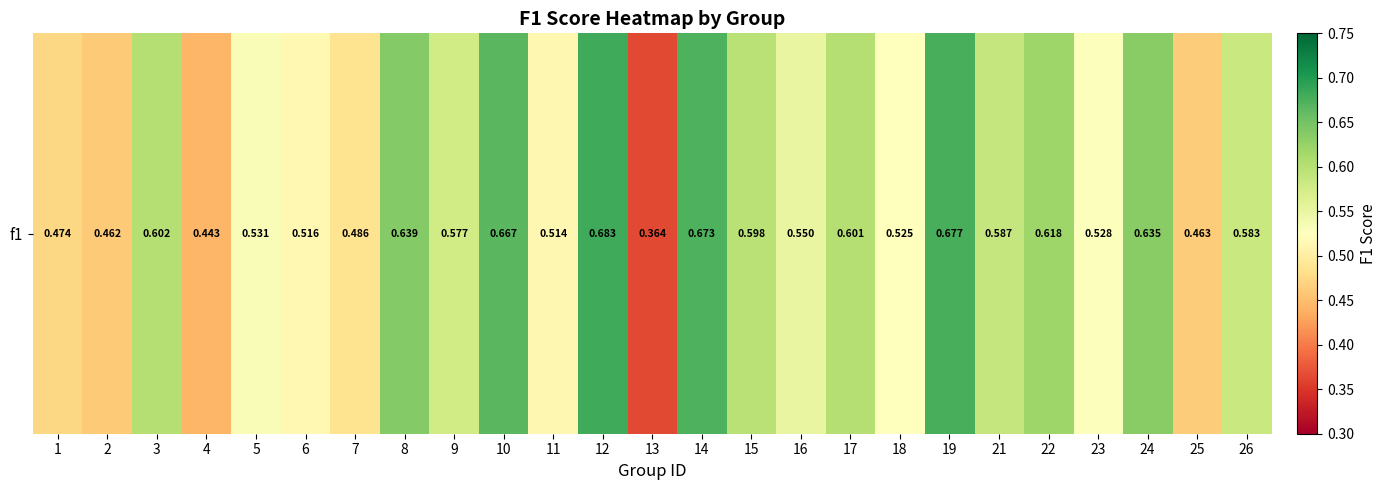

What is the maximum value shown in the chart?

0.7